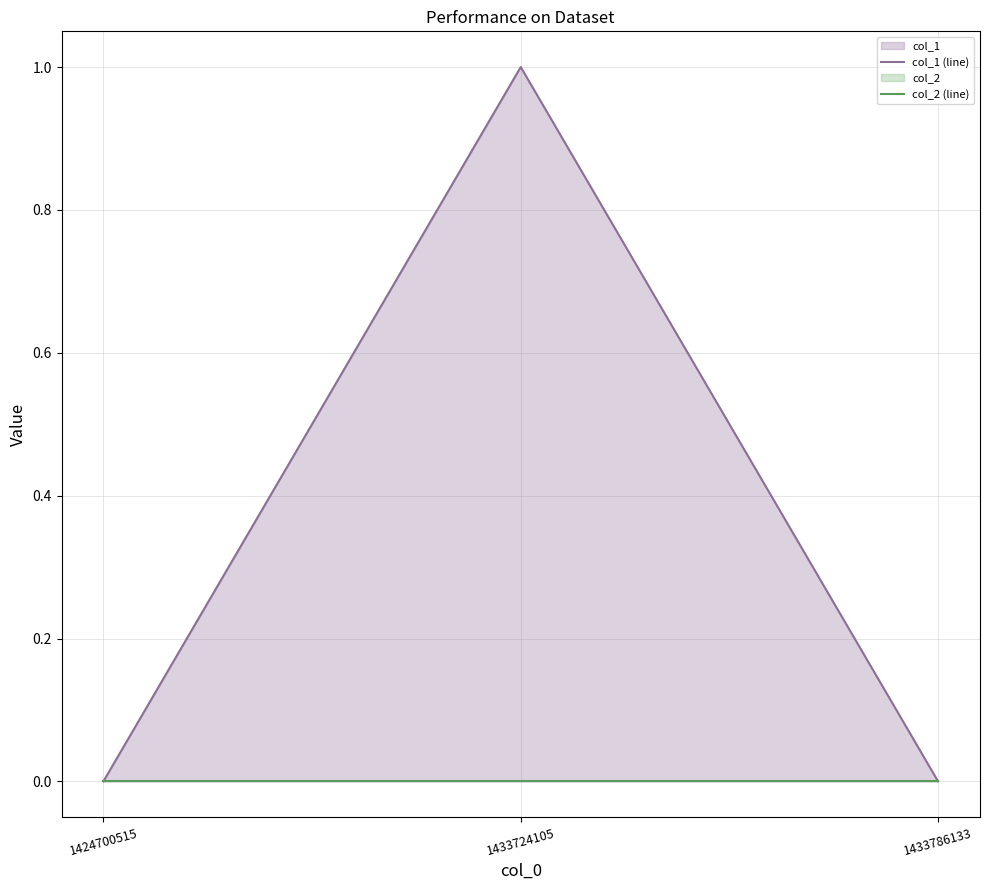

Count the number of categories in the chart.

3